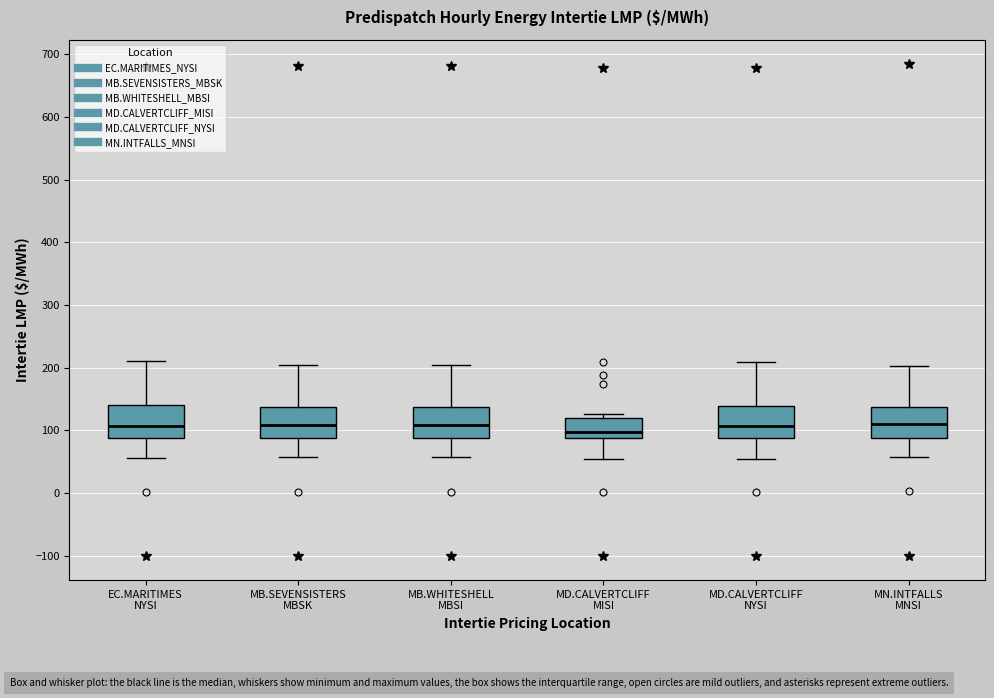

Reading left to right, read every box against the y-axis: the position of its median line, the range the box covers, and the ends of its whiskers. The values are not printed on the chart, so give them approximately, as read against the axis.

EC.MARITIMES NYSI: median 110, box 90 to 140, whiskers 60 to 210
MB.SEVENSISTERS MBSK: median 110, box 90 to 140, whiskers 60 to 200
MB.WHITESHELL MBSI: median 110, box 90 to 140, whiskers 60 to 200
MD.CALVERTCLIFF MISI: median 100, box 90 to 120, whiskers 50 to 130
MD.CALVERTCLIFF NYSI: median 110, box 90 to 140, whiskers 50 to 210
MN.INTFALLS MNSI: median 110, box 90 to 140, whiskers 60 to 200